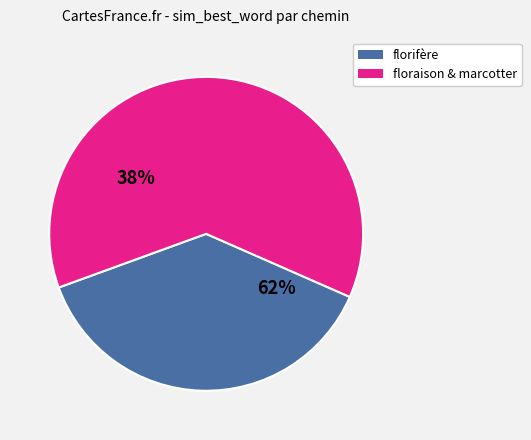

Is it true that 5 is 28% of the pie?

False